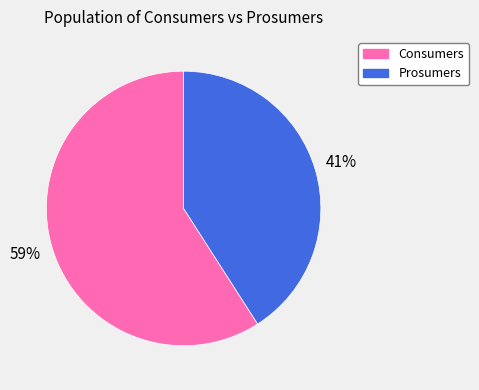

To the nearest percent, what percentage of the pie is Consumers?

59%